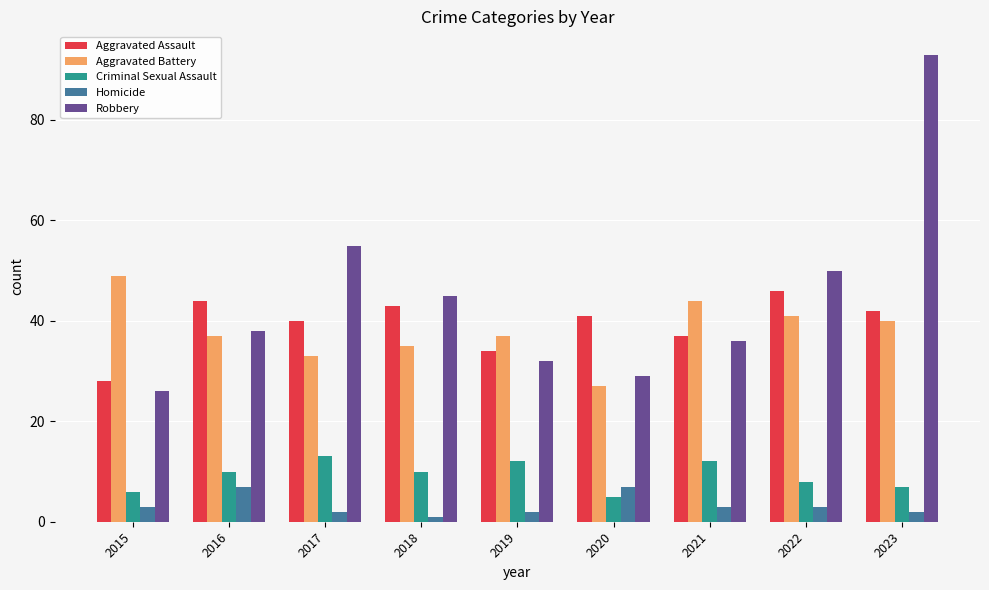

What is the difference between the Homicide values at 2017 and 2016?

5